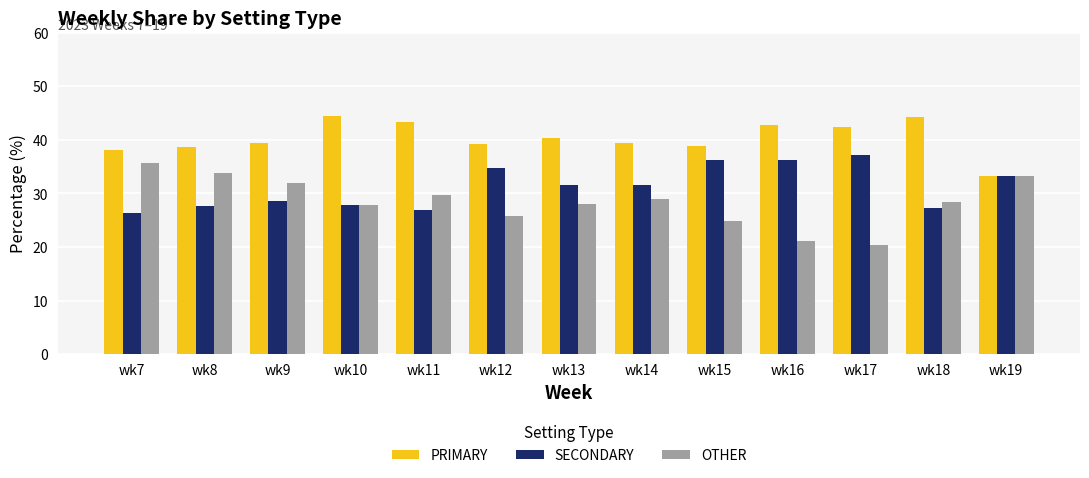

Rank the series by their maximum value, from lowest to highest.

OTHER, SECONDARY, PRIMARY